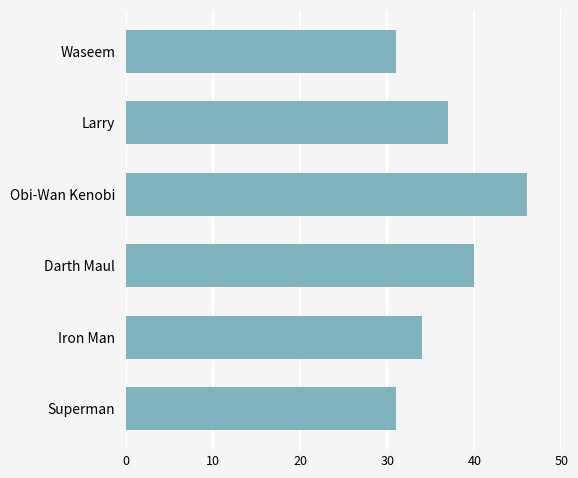

What is the smallest value displayed?

31